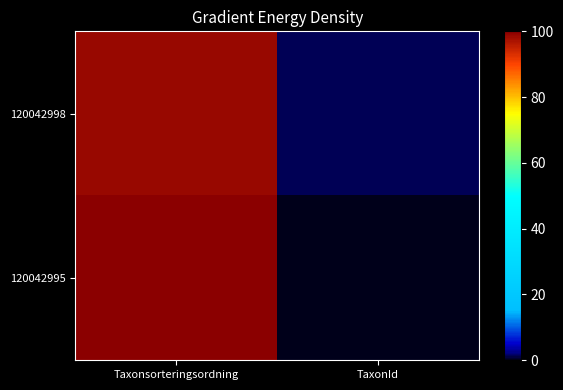

Which series changed the most between Taxonsorteringsordning and TaxonId?

120042995